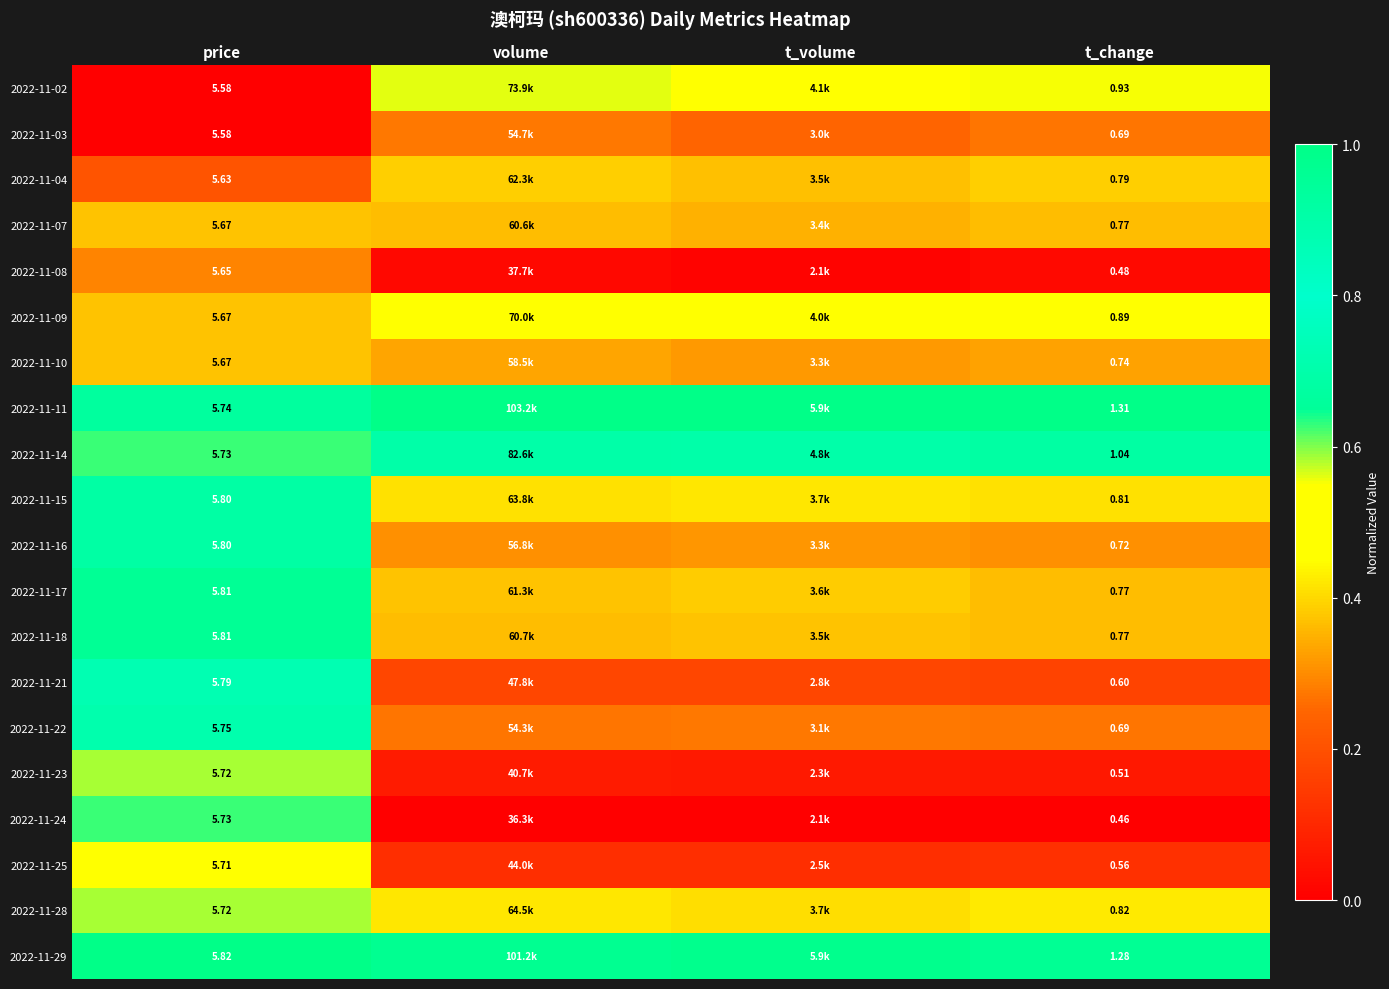

What is the difference between the maximum and minimum values in the 2022-11-21 series?

0.7